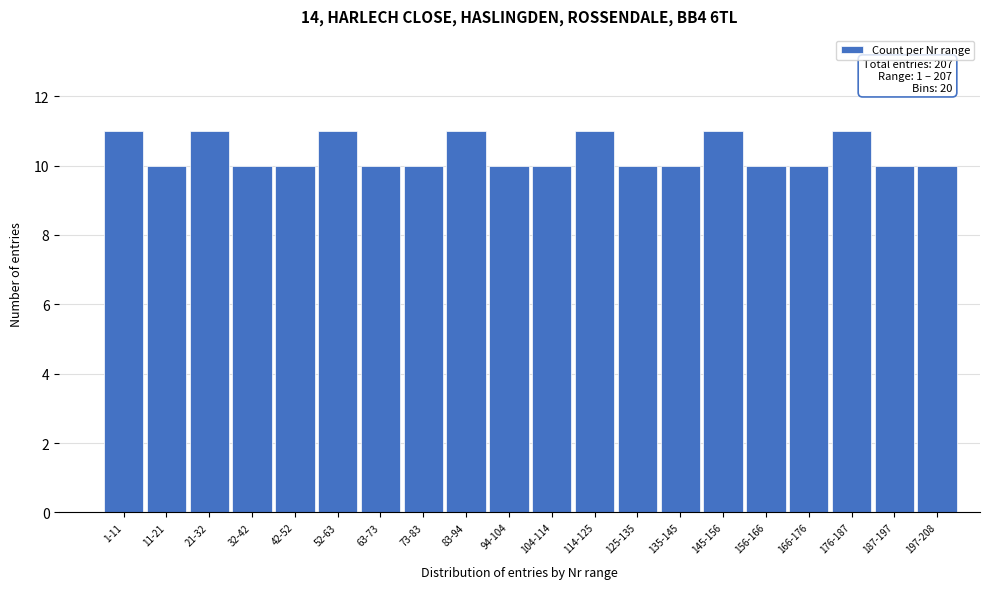

Reading left to right, extract all data points from this chart.

1-11=11	11-21=10	21-32=11	32-42=10	42-52=10	52-63=11	63-73=10	73-83=10	83-94=11	94-104=10	104-114=10	114-125=11	125-135=10	135-145=10	145-156=11	156-166=10	166-176=10	176-187=11	187-197=10	197-208=10